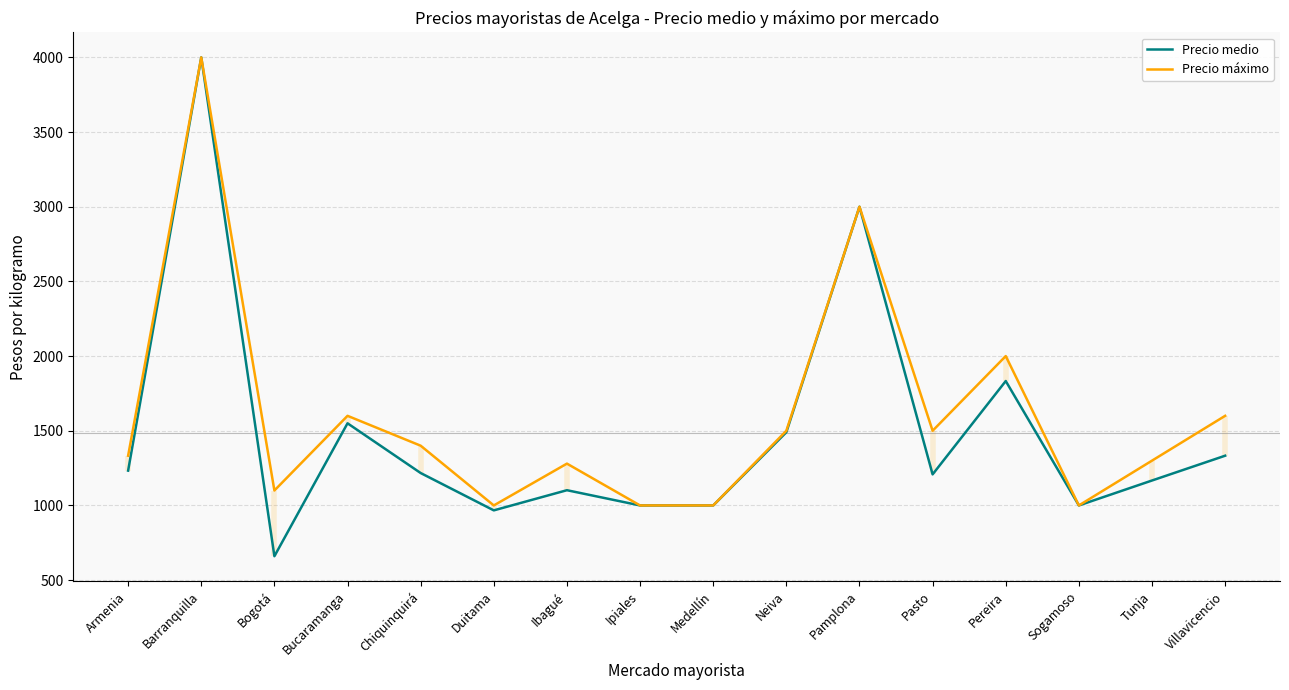

At which category is the sum across all series the highest?

Barranquilla